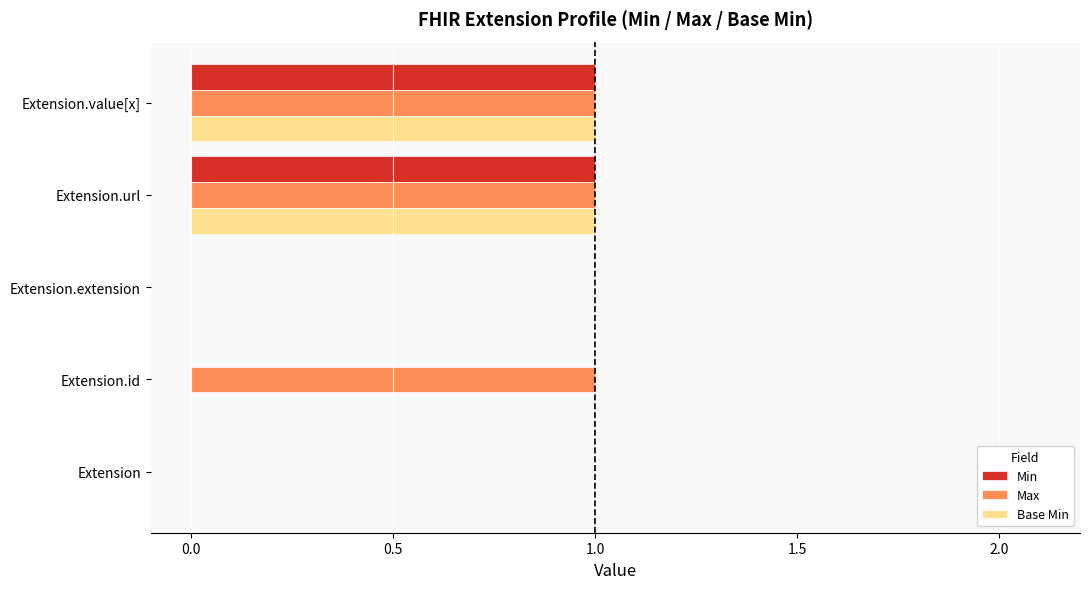

True or false: Max has a value of 0 at Extension.

True